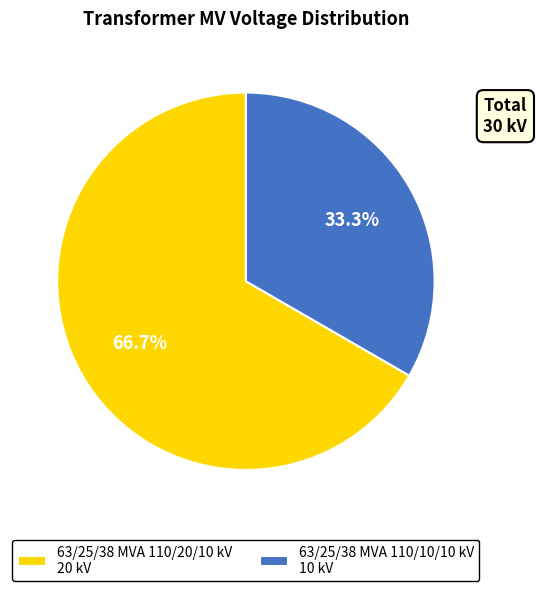

Which has a higher value, 63/25/38 MVA 110/10/10 kV or 63/25/38 MVA 110/20/10 kV?

63/25/38 MVA 110/20/10 kV